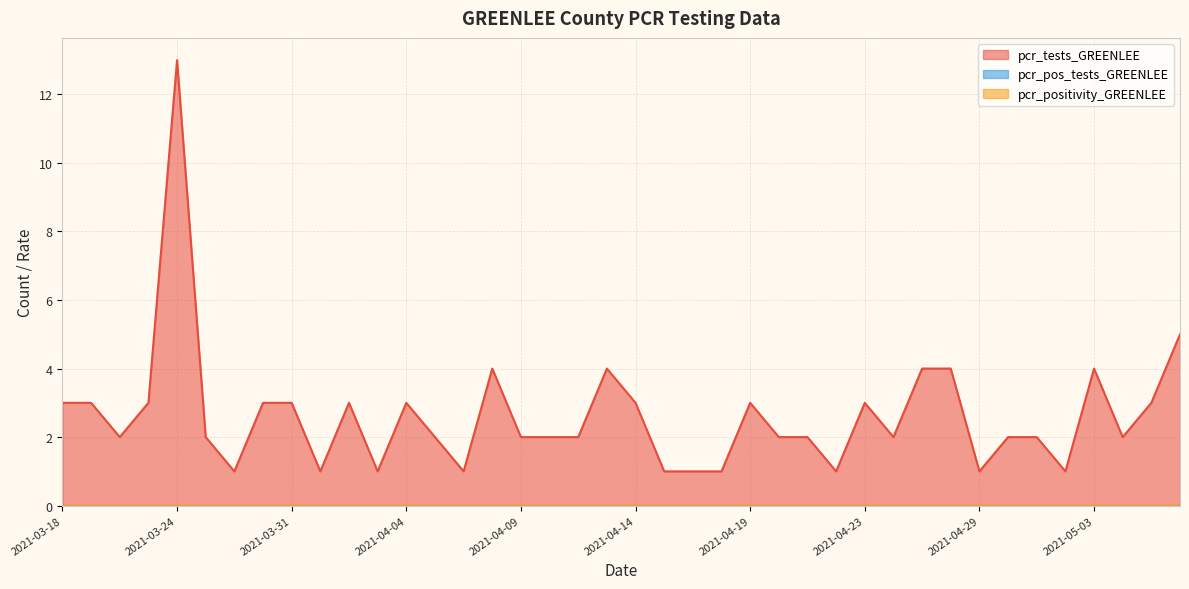

How many lines are shown in the chart?

3